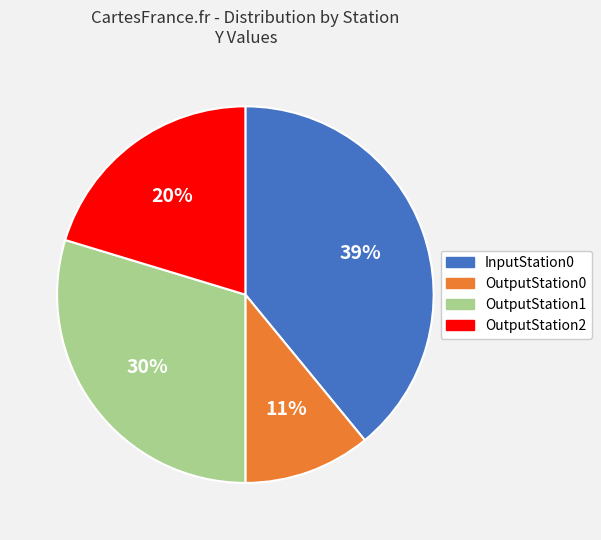

Which category has the smallest portion of the pie?

OutputStation0